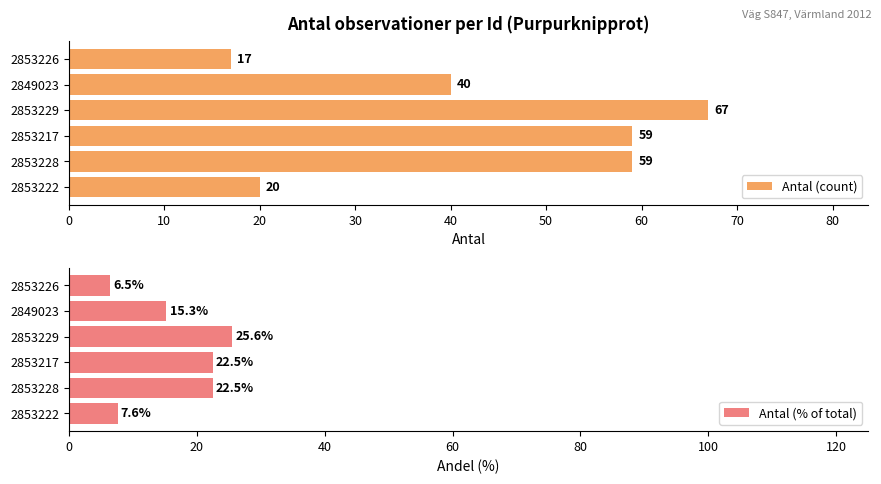

How many distinct data groups are displayed?

2